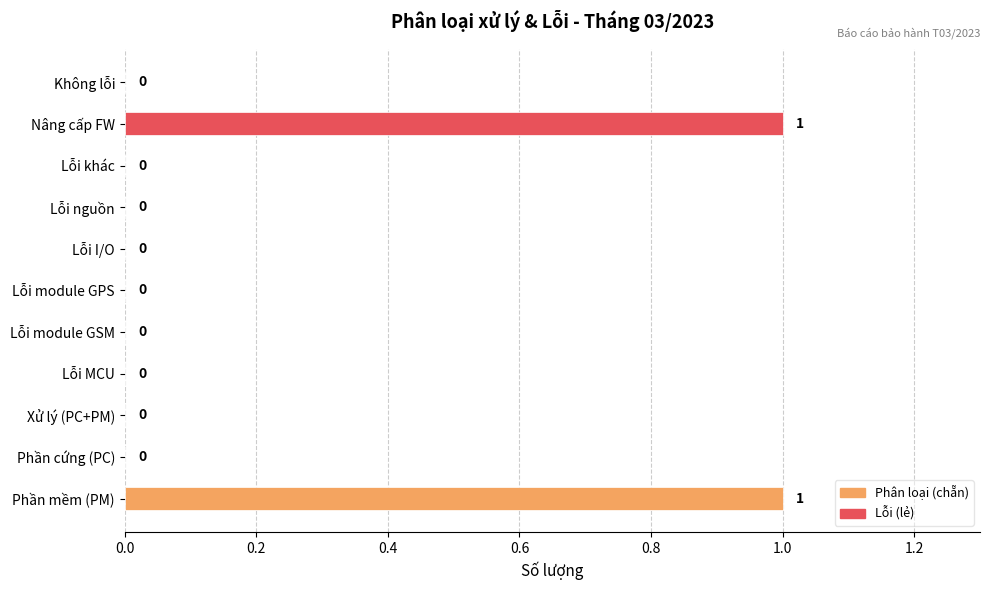

What is the maximum value shown in the chart?

1